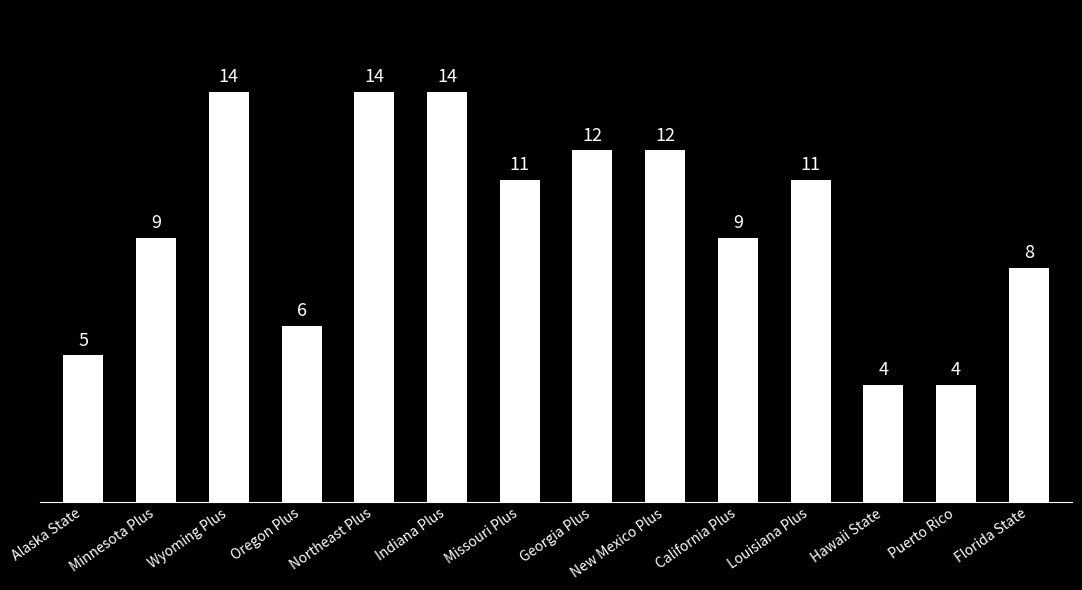

What is the greatest value displayed?

14